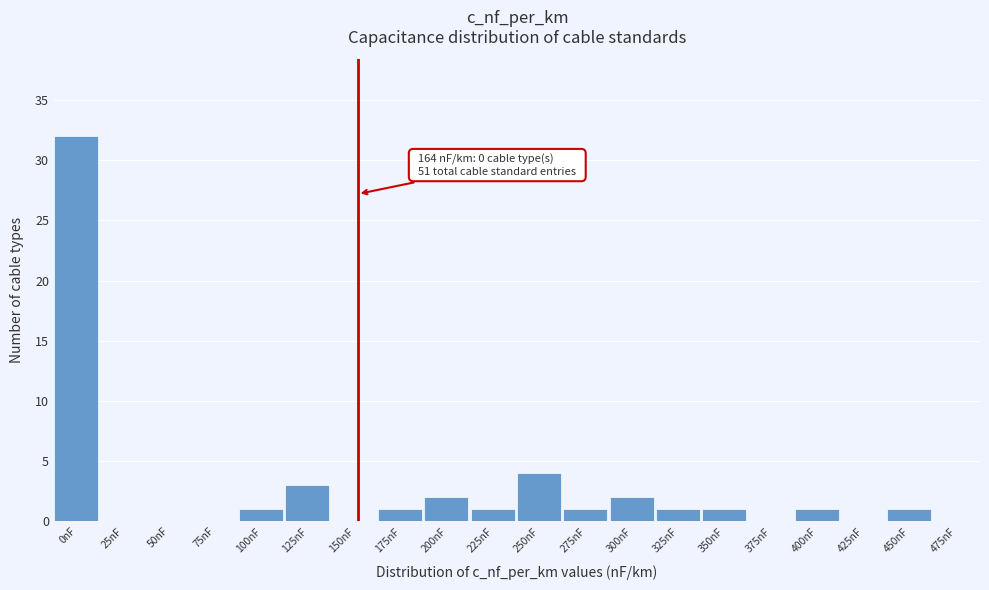

Reading left to right, list all the values displayed in this chart.

0nF=32	25nF=0	50nF=0	75nF=0	100nF=1	125nF=3	150nF=0	175nF=1	200nF=2	225nF=1	250nF=4	275nF=1	300nF=2	325nF=1	350nF=1	375nF=0	400nF=1	425nF=0	450nF=1	475nF=0